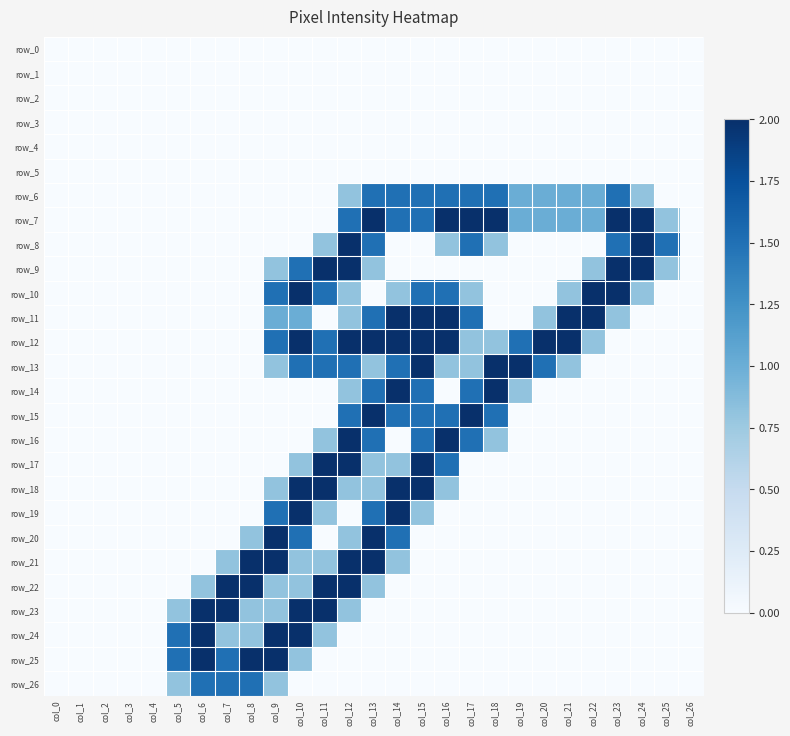

Rank the series at col_19 from highest to lowest value.

row_13, row_12, row_6, row_7, row_14, row_0, row_1, row_2, row_3, row_4, row_5, row_8, row_9, row_10, row_11, row_15, row_16, row_17, row_18, row_19, row_20, row_21, row_22, row_23, row_24, row_25, row_26